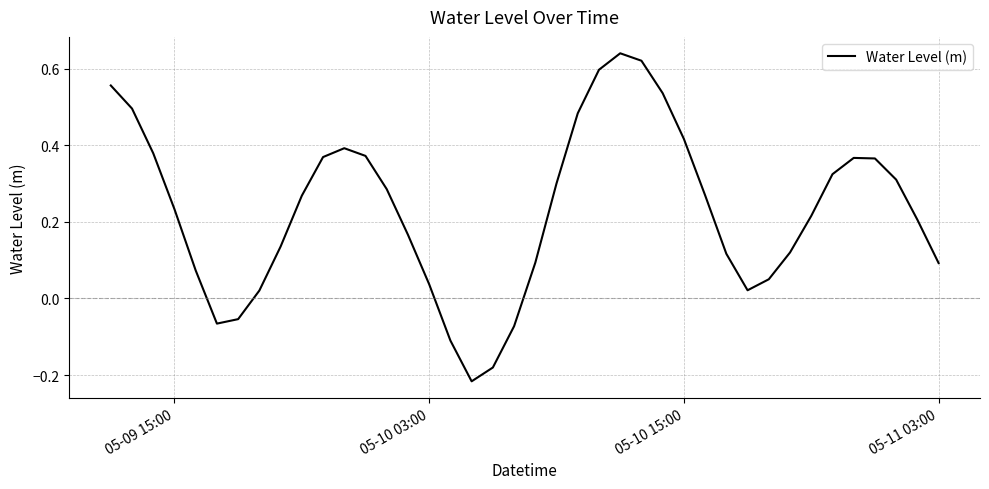

How many lines are shown in the chart?

1